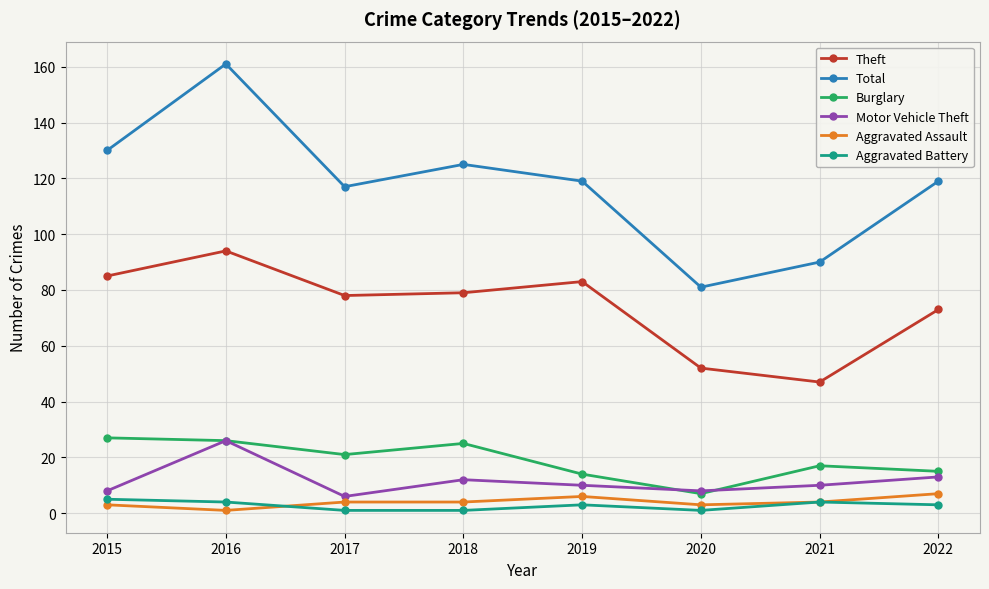

What is the total value across all series at 2016?

312